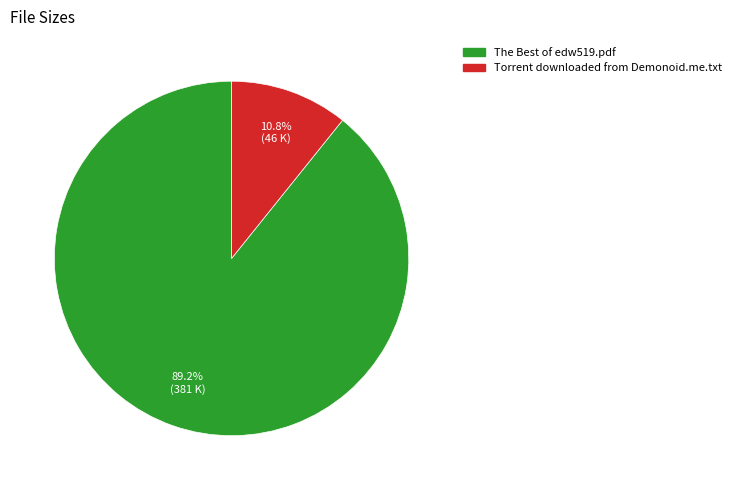

Do The Best of edw519.pdf and Torrent downloaded from Demonoid.me.txt together represent more than half of the pie?

Yes